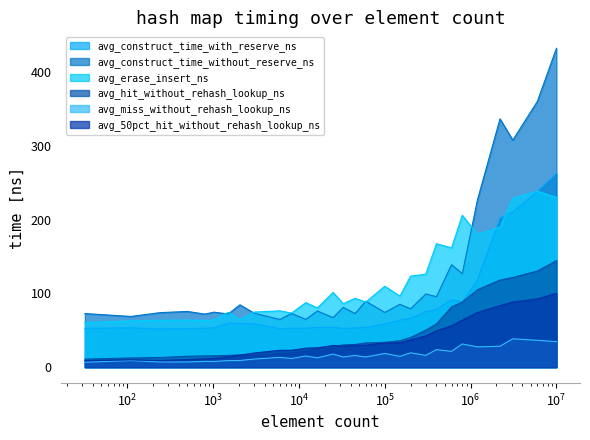

Does the chart have visible grid lines?

No